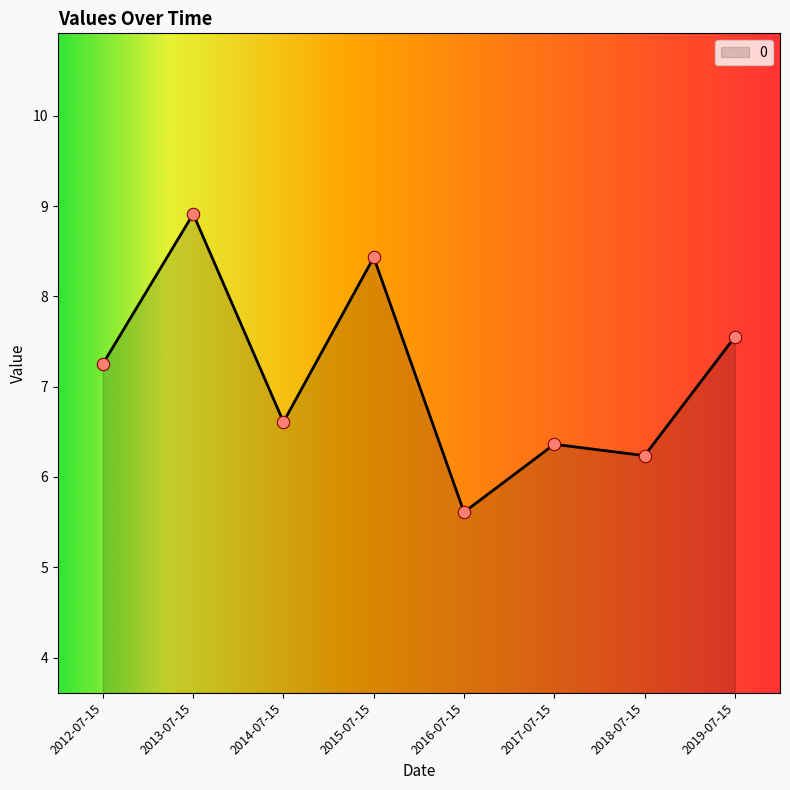

Which has a higher value, 2012-07-15 or 2017-07-15?

2012-07-15